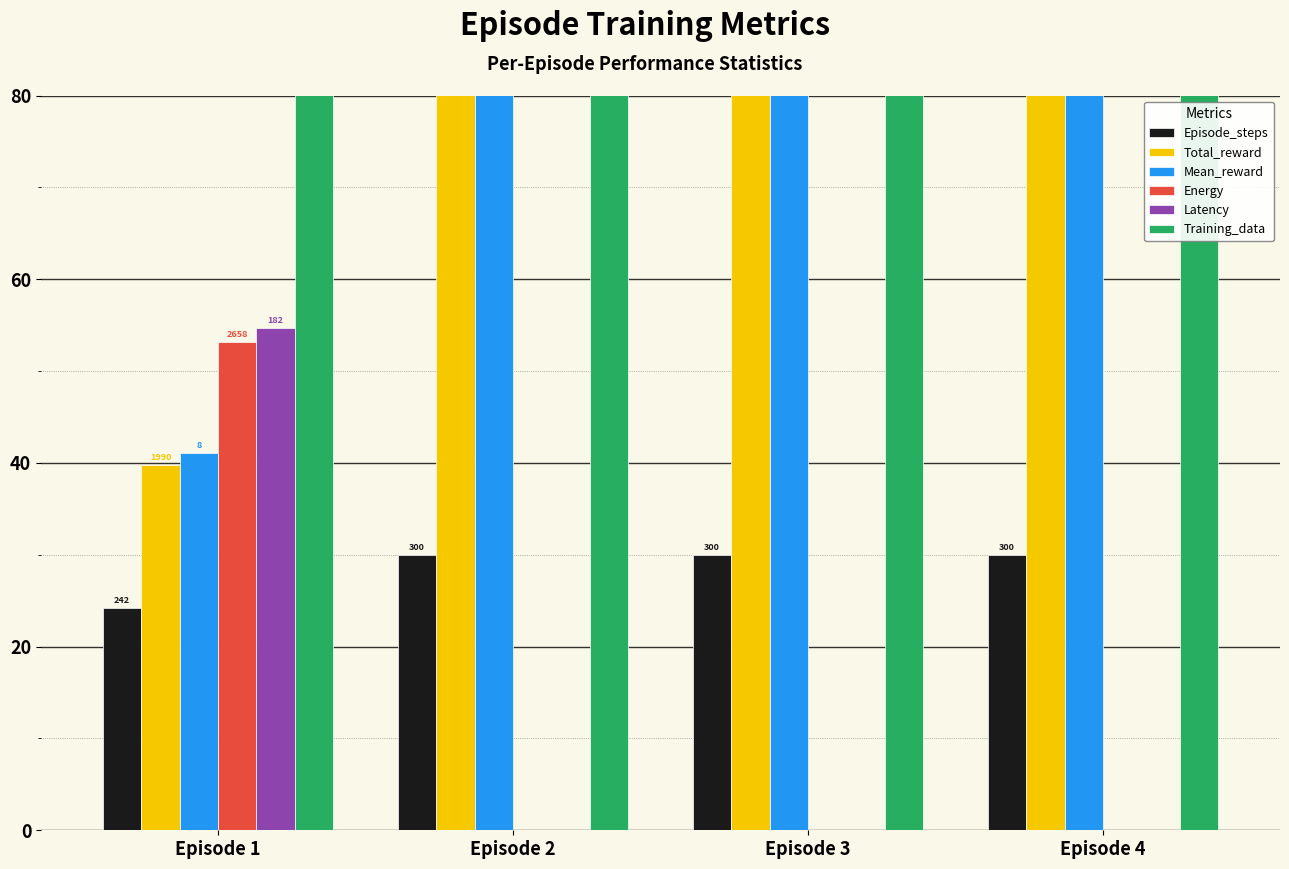

What is the difference between the highest and lowest values at Episode 3?

150.0